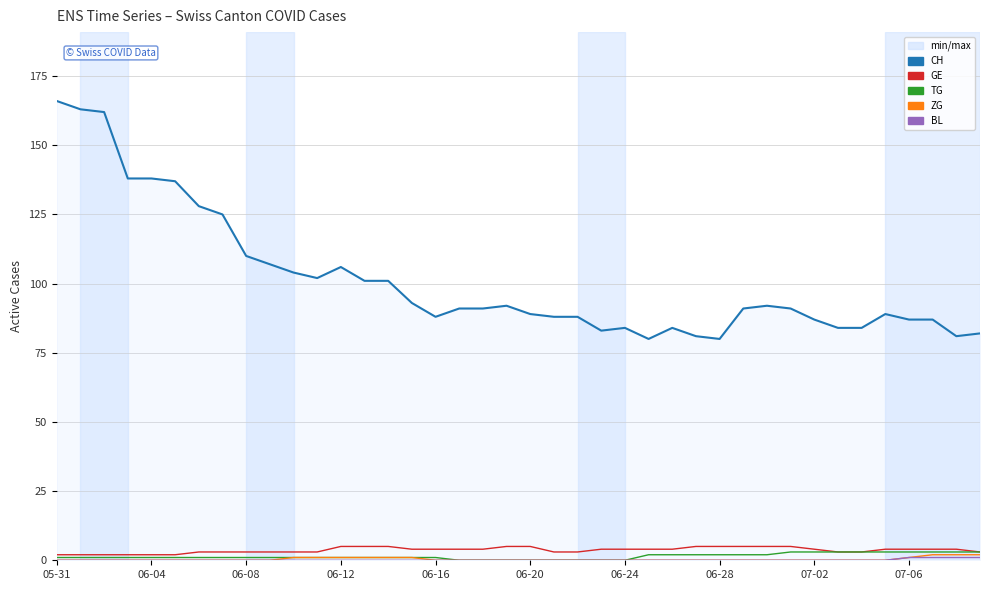

Which series has the largest total across all categories?

CH